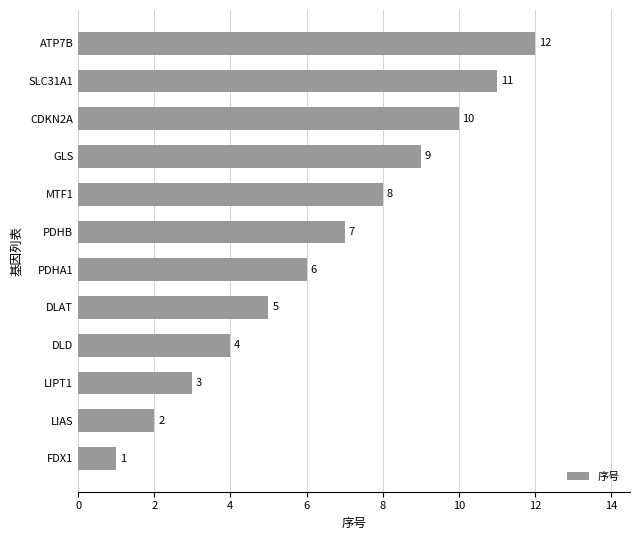

What is the greatest value displayed?

12